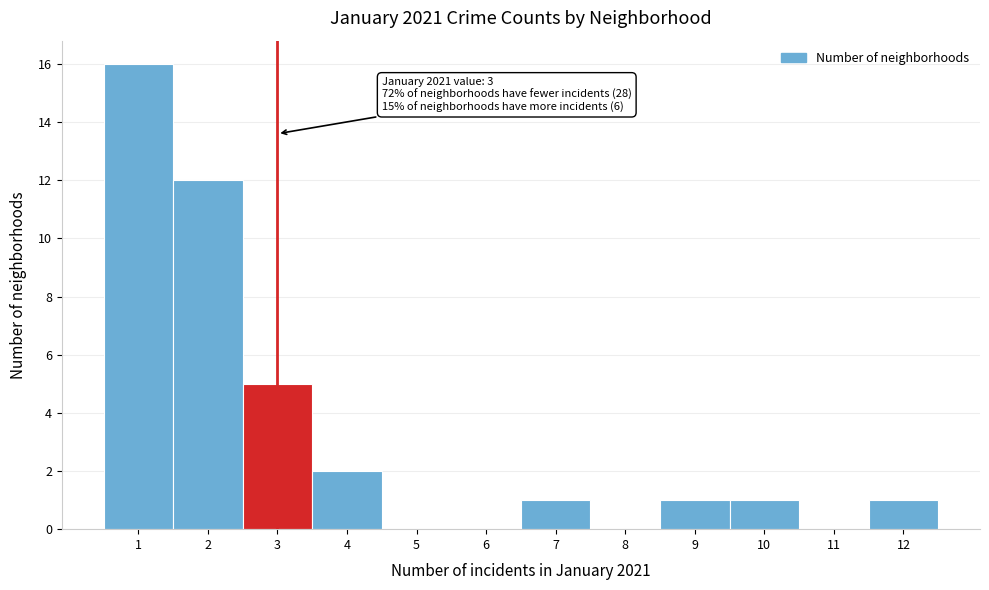

Over which range of the x-axis is the bar tallest?

0.5 to 1.5